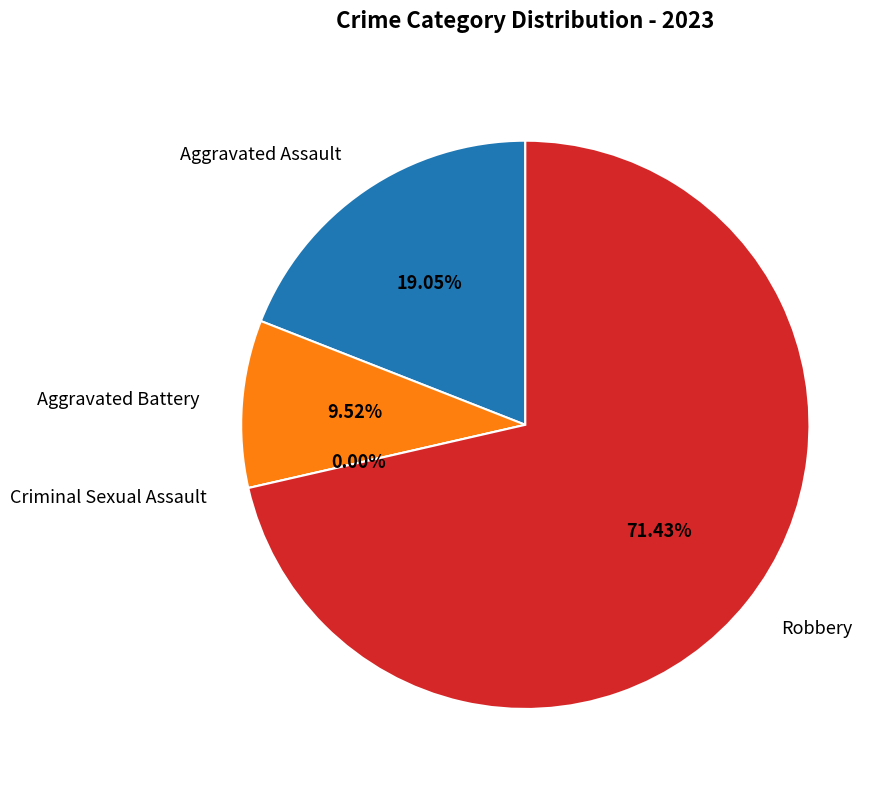

To the nearest percent, what is the difference between the largest and smallest slice percentages?

71%